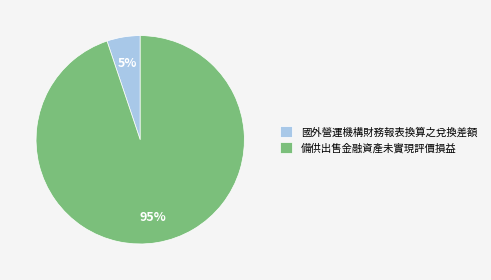

Count the number of slices in the pie.

2